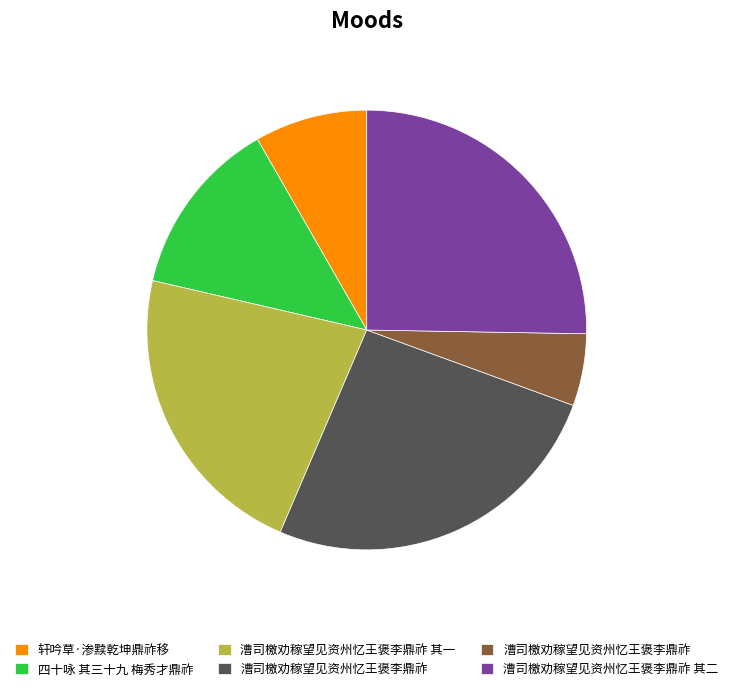

Is there any slice that represents more than half of the pie?

No